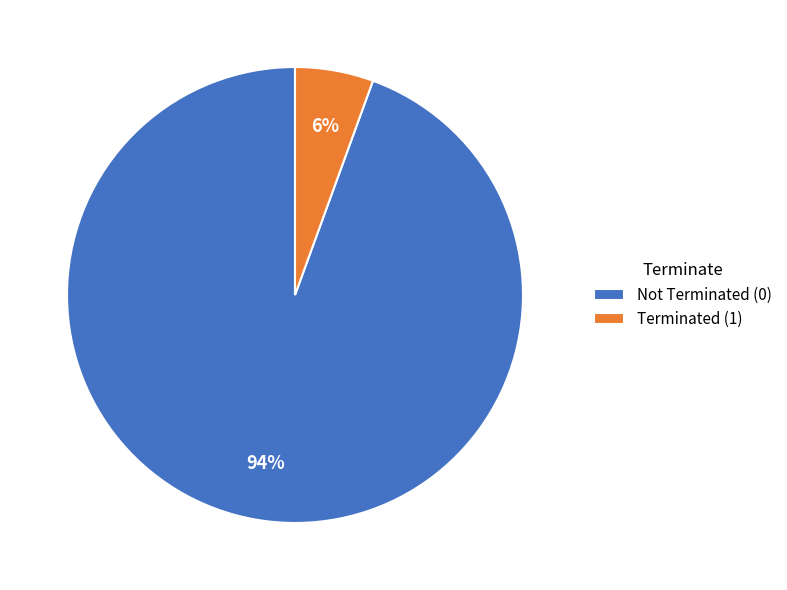

Which category accounts for the majority?

Not Terminated (0)